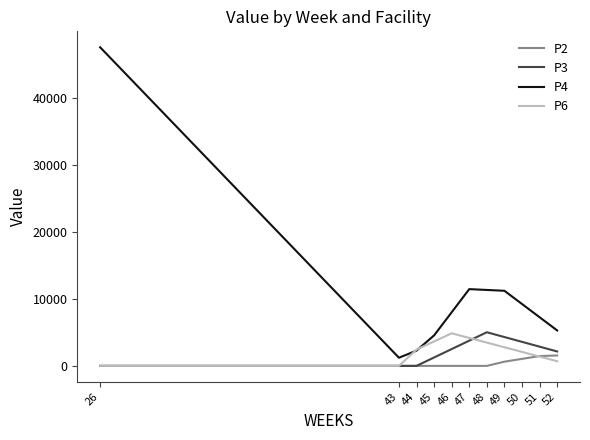

Which series changed the most between 44 and 50?

P4